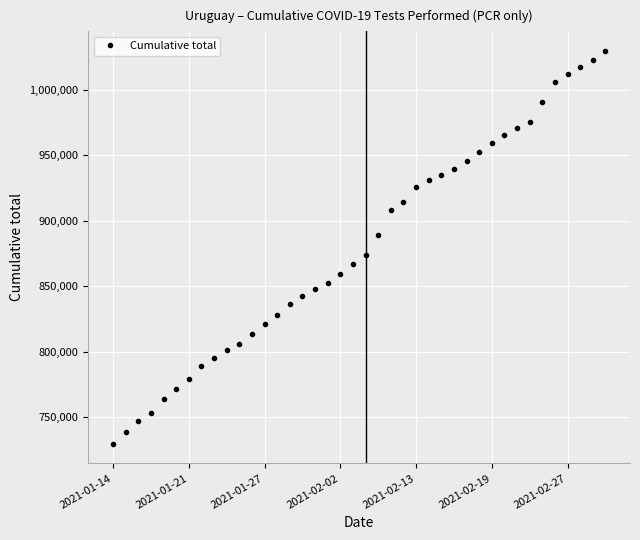

What is the minimum value shown in the chart?

729518